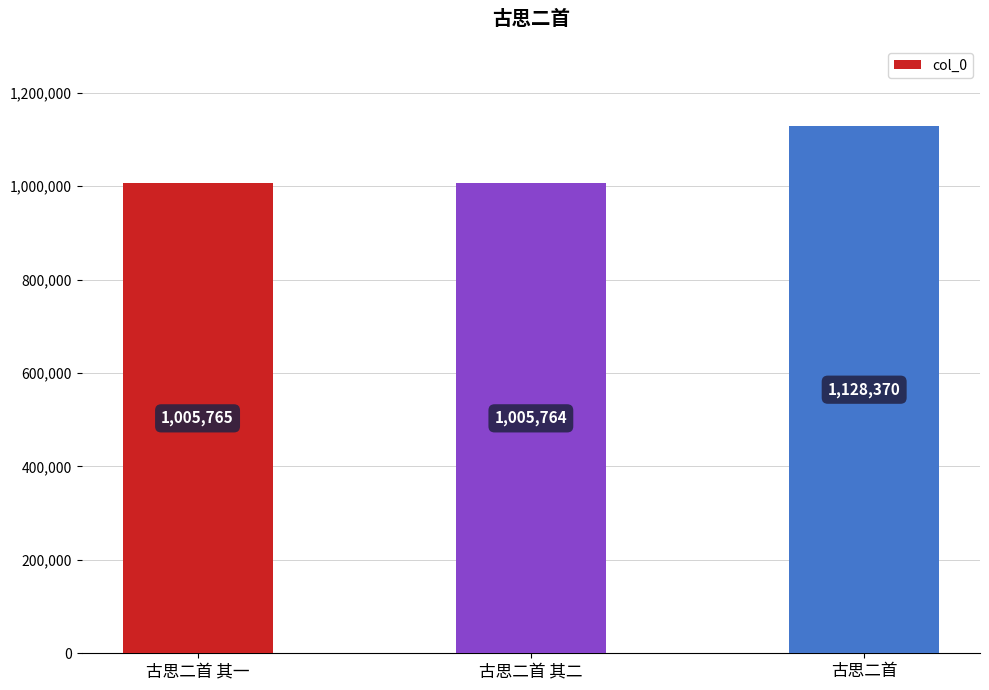

The chart shows a value of 1005765 at 古思二首 其一. True or false?

True